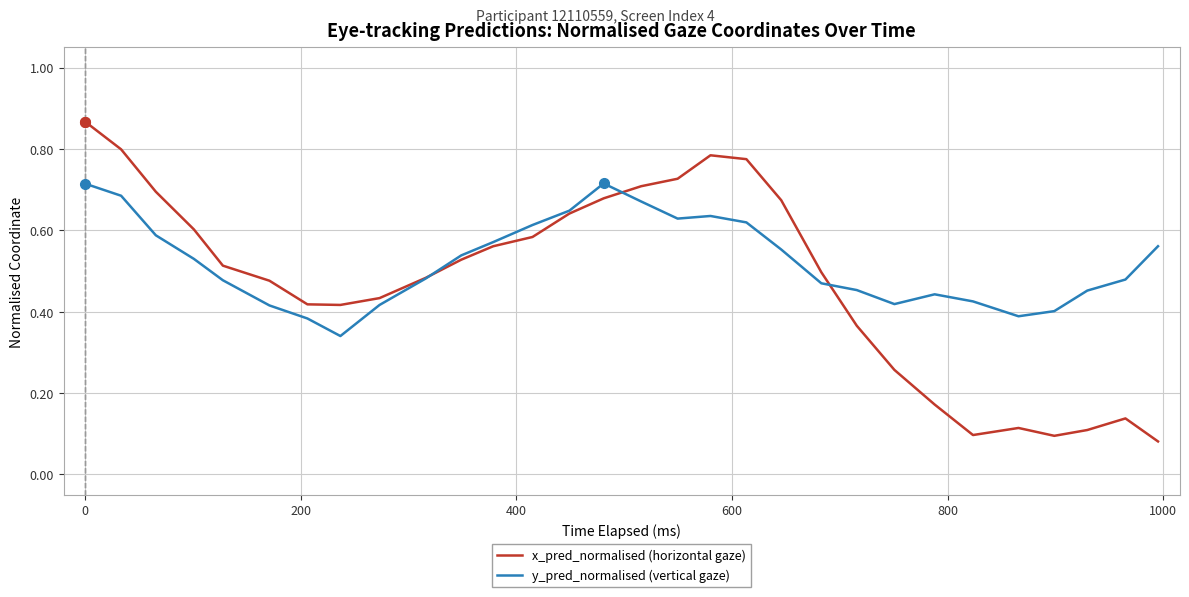

Which series has the largest range (max minus min)?

x_pred_normalised (horizontal gaze)